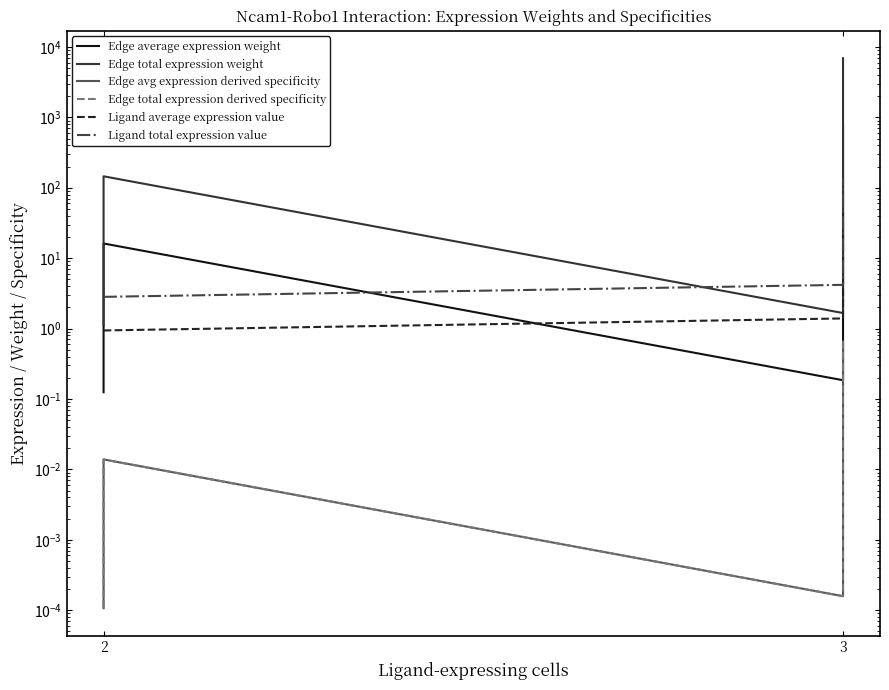

At which category does the chart reach its minimum across all series?

2